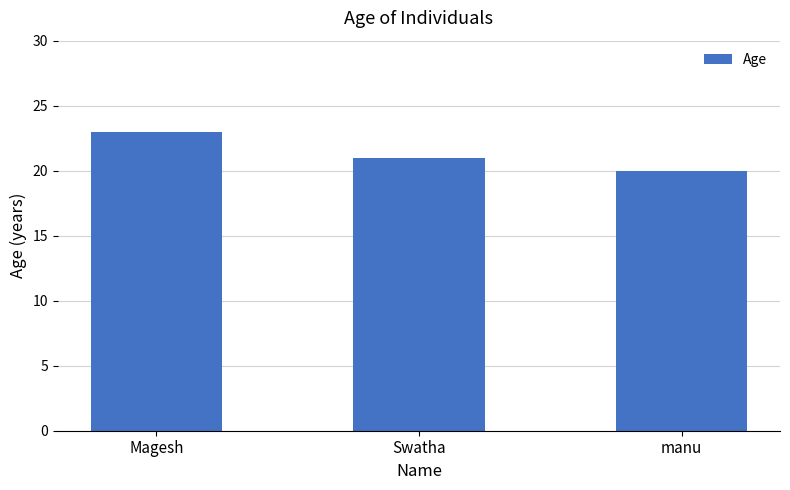

What is the difference between the values at manu and Swatha?

1